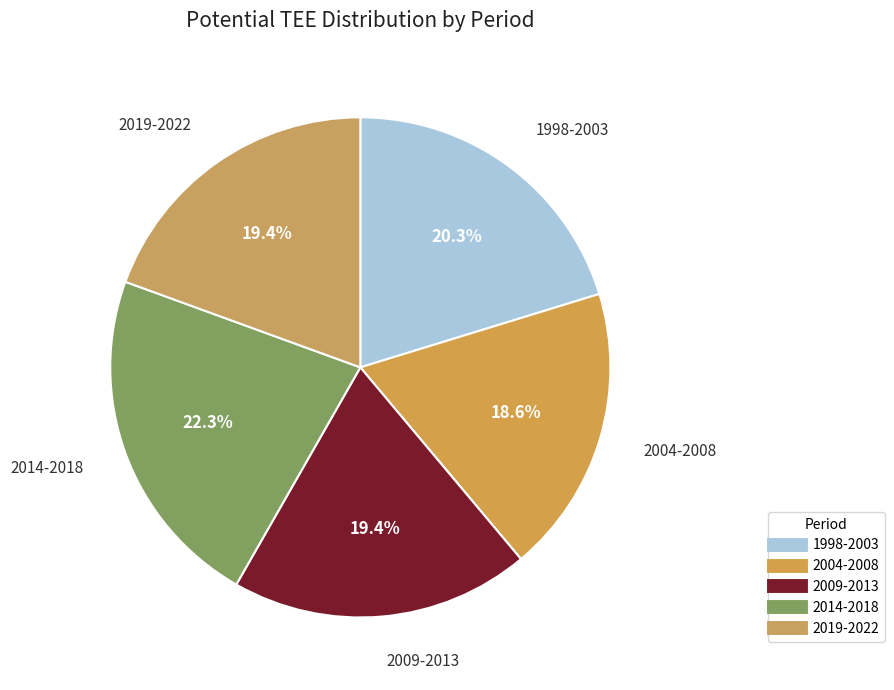

How many segments does this pie chart have?

5